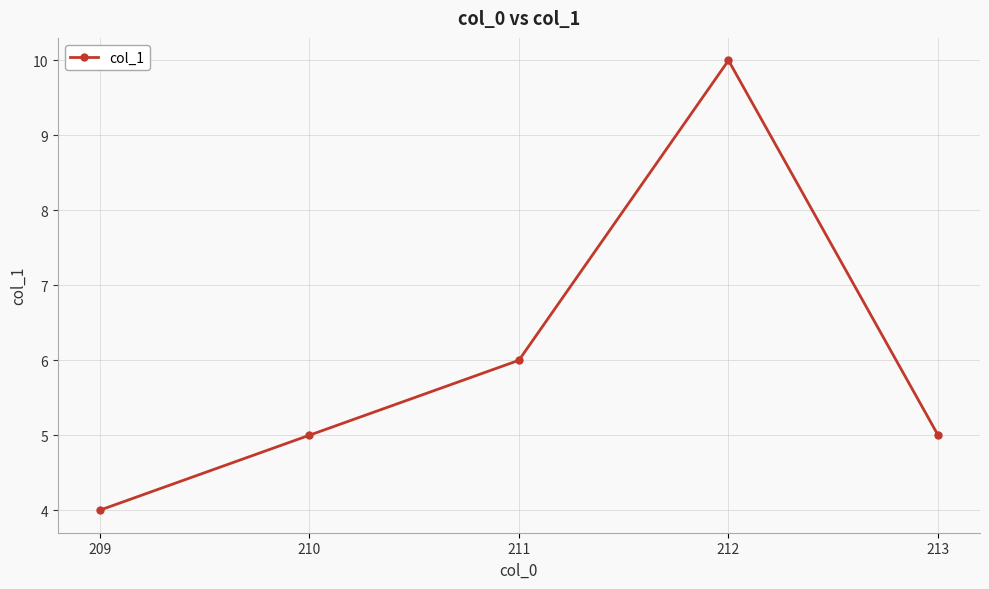

What is the average value?

6